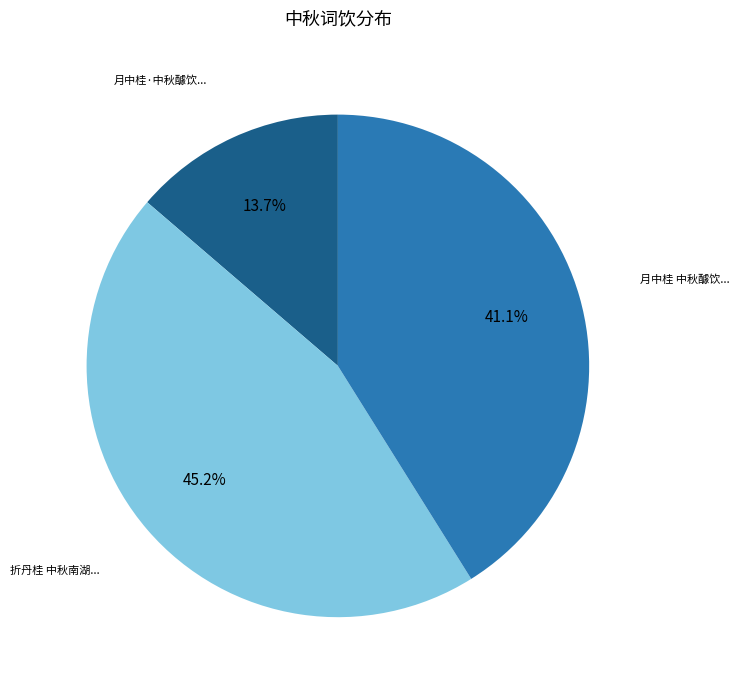

Does any single category account for the majority?

No